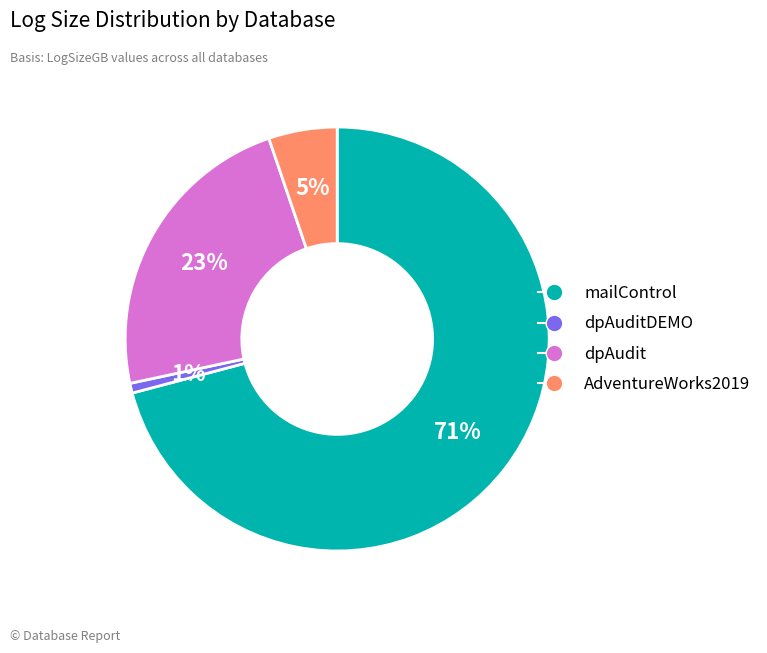

To the nearest percent, what is the difference between the largest and smallest slice percentages?

70%